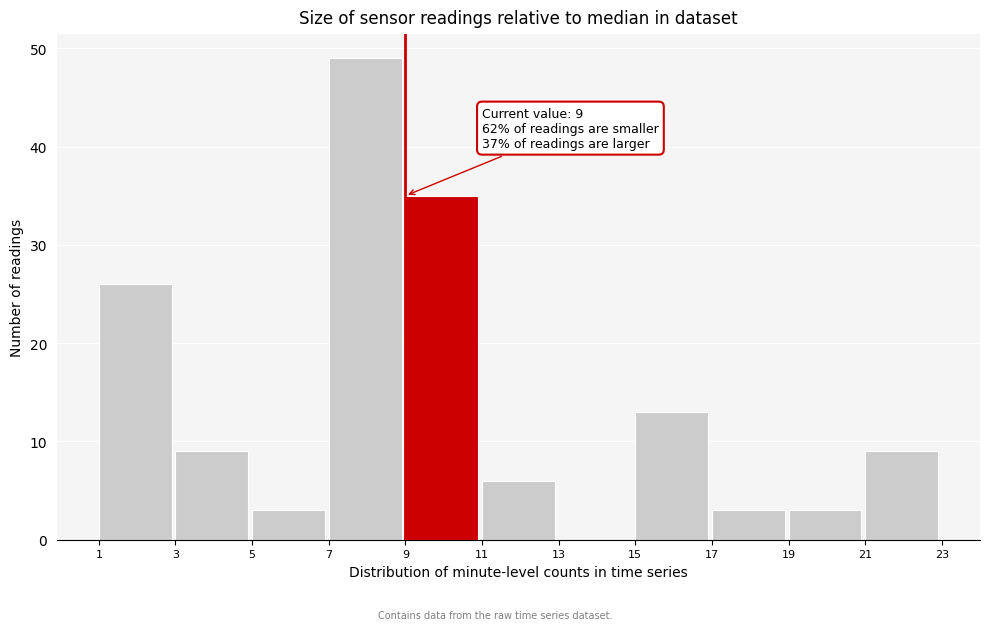

Which range on the x-axis has the tallest bar?

7 to 9